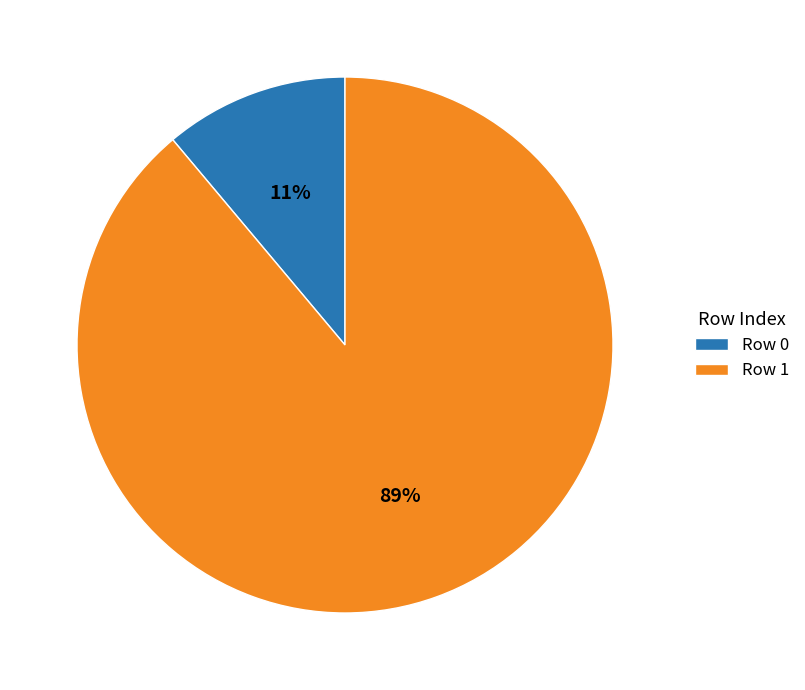

What is the majority slice?

Row 1